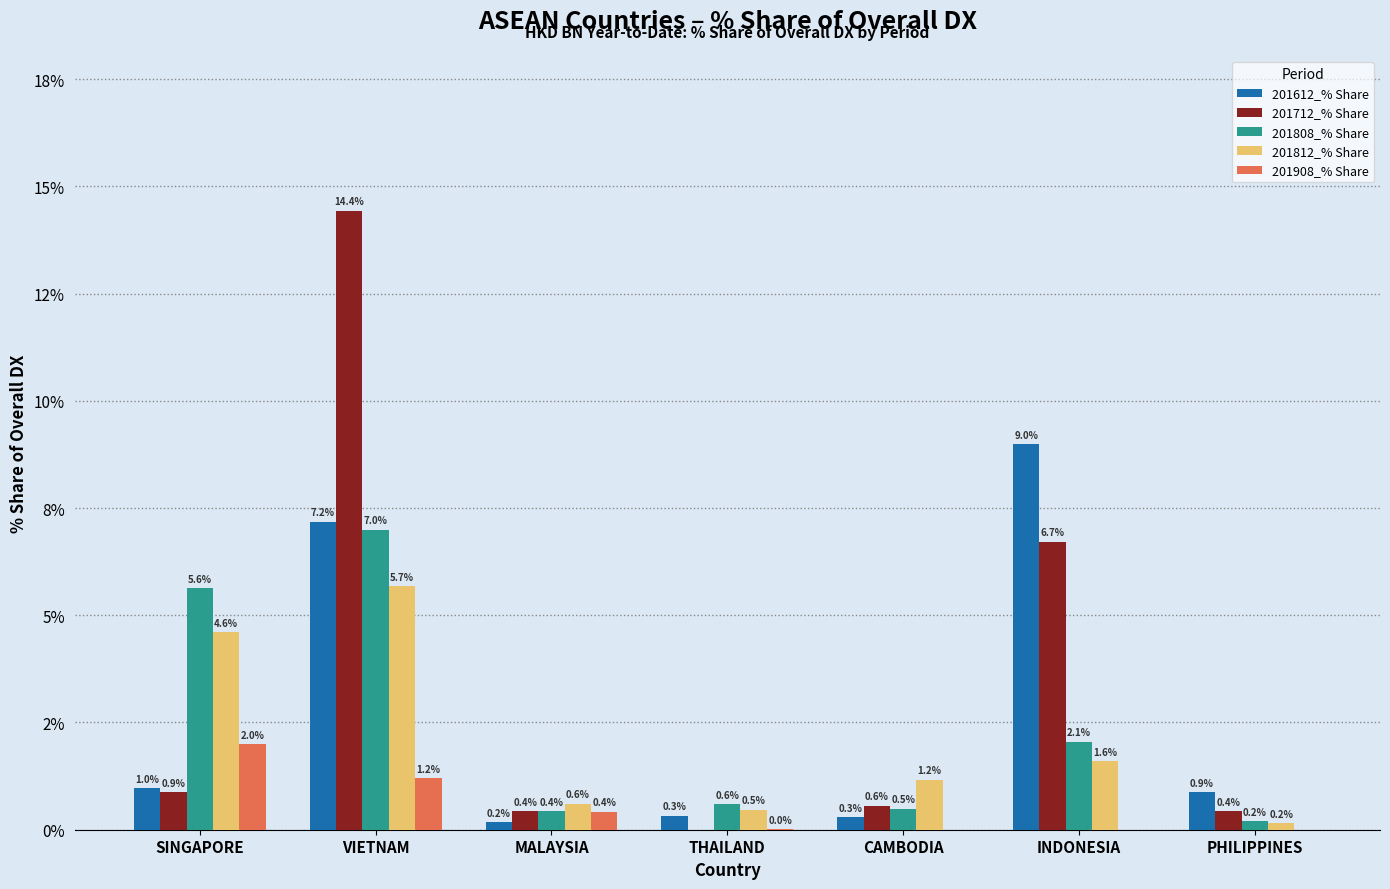

Is the value of 201808_% Share at VIETNAM greater than the value of 201712_% Share at PHILIPPINES?

Yes